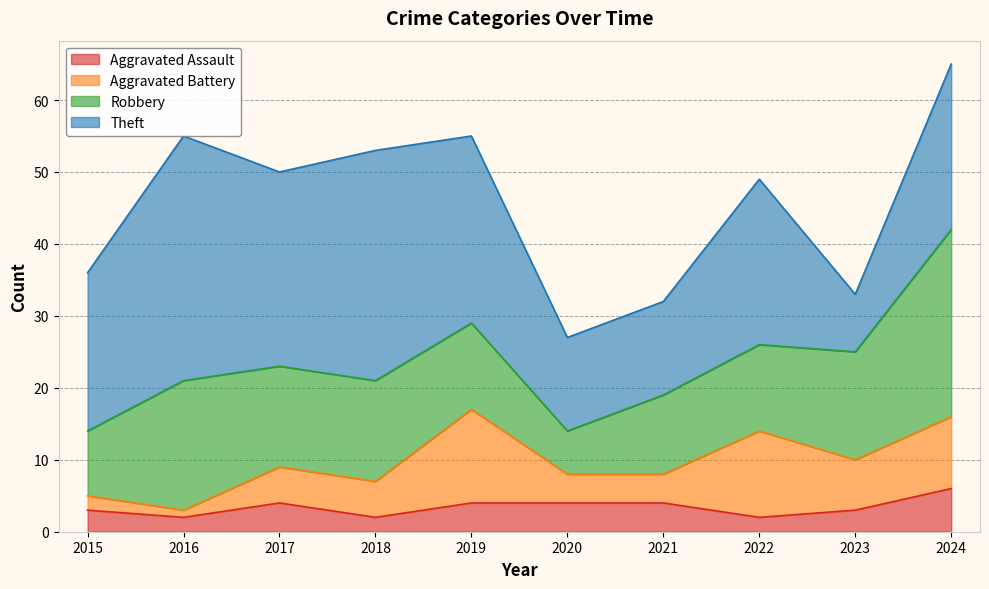

Is the value of Robbery at 2016 greater than the value of Theft at 2018?

No